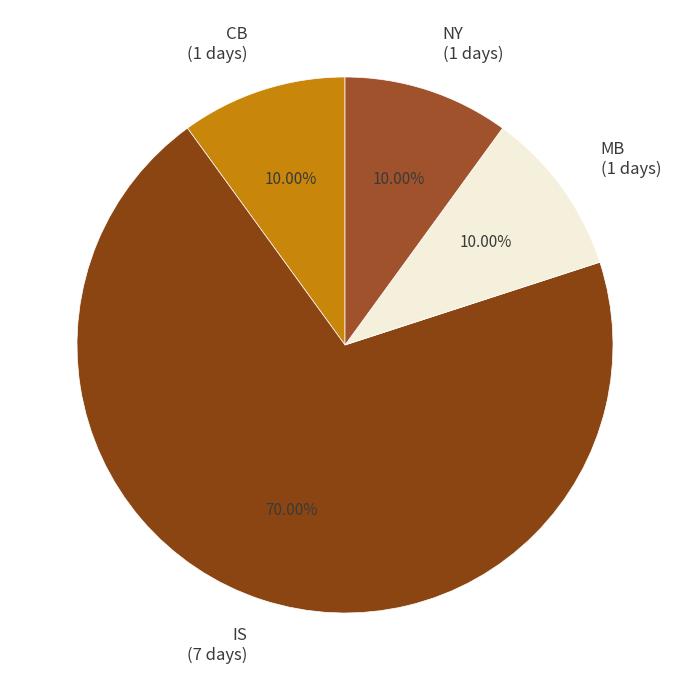

Does IS (7 days) represent more than half of the total?

Yes